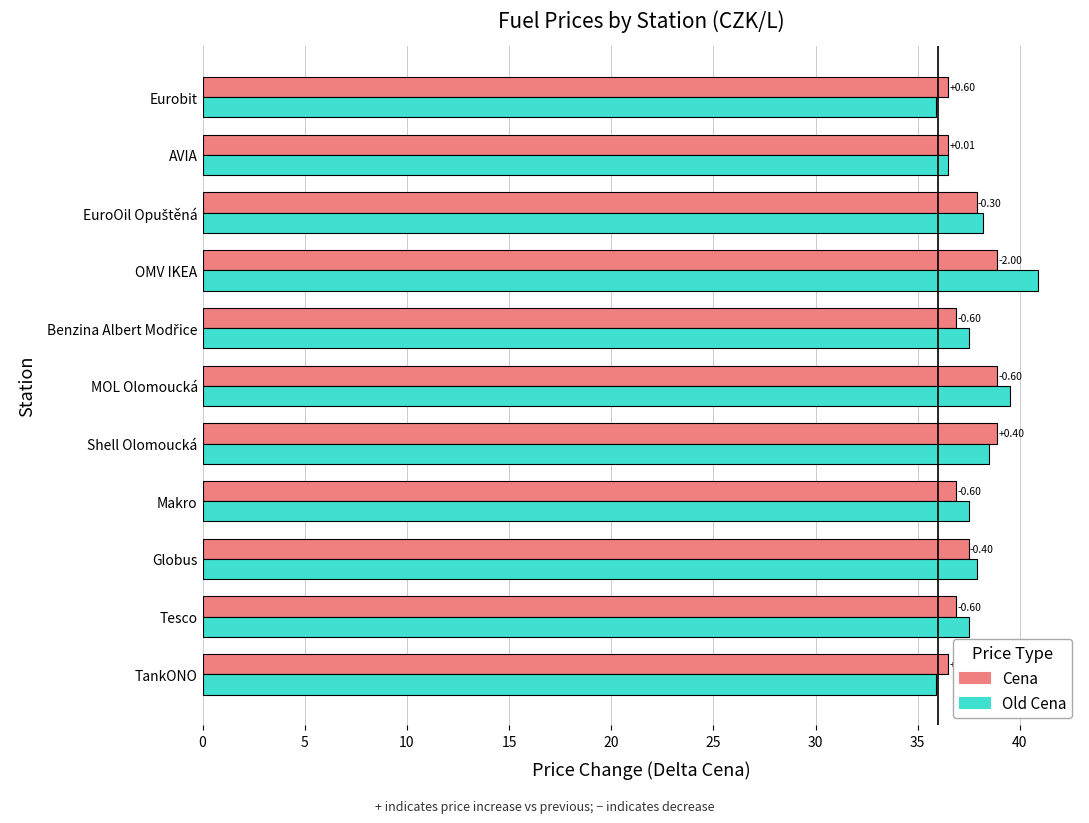

What are all the series names shown in the legend?

Cena, Old Cena